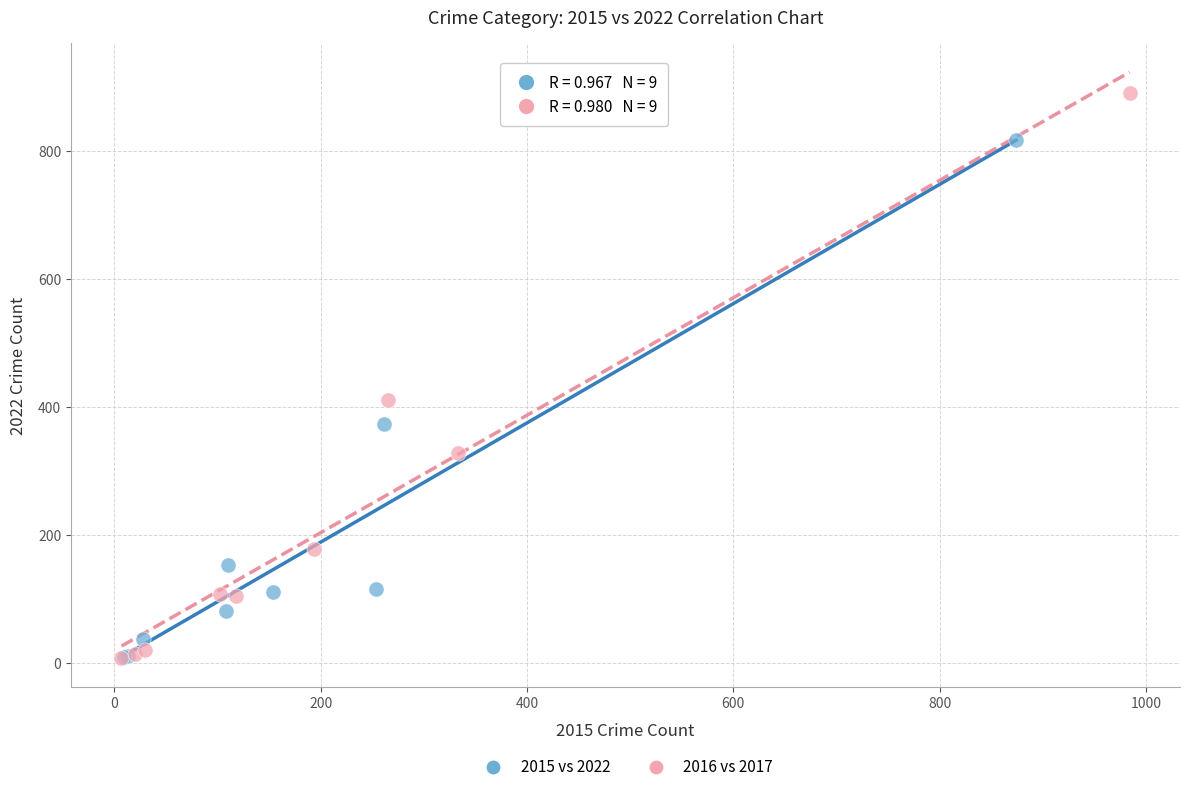

Which series contains the highest Y value?

2016 vs 2017